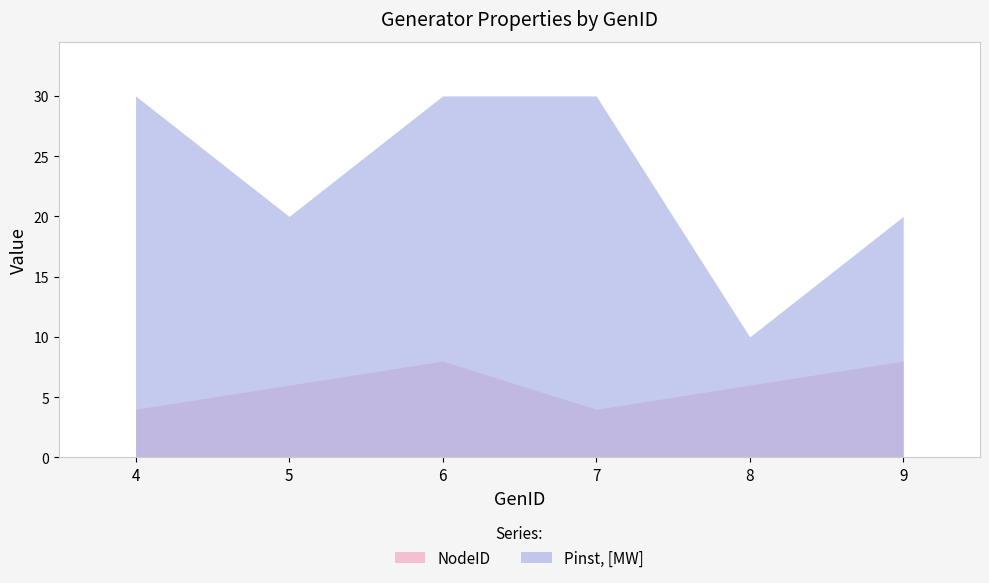

What is the minimum value shown in the chart?

4